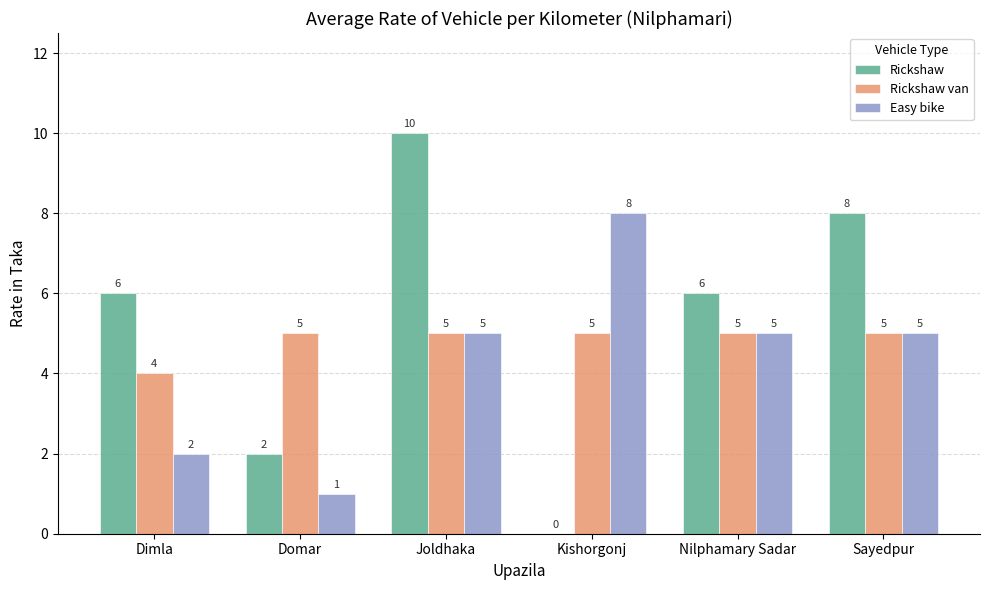

The Rickshaw van series shows 6 at Dimla. True or false?

False